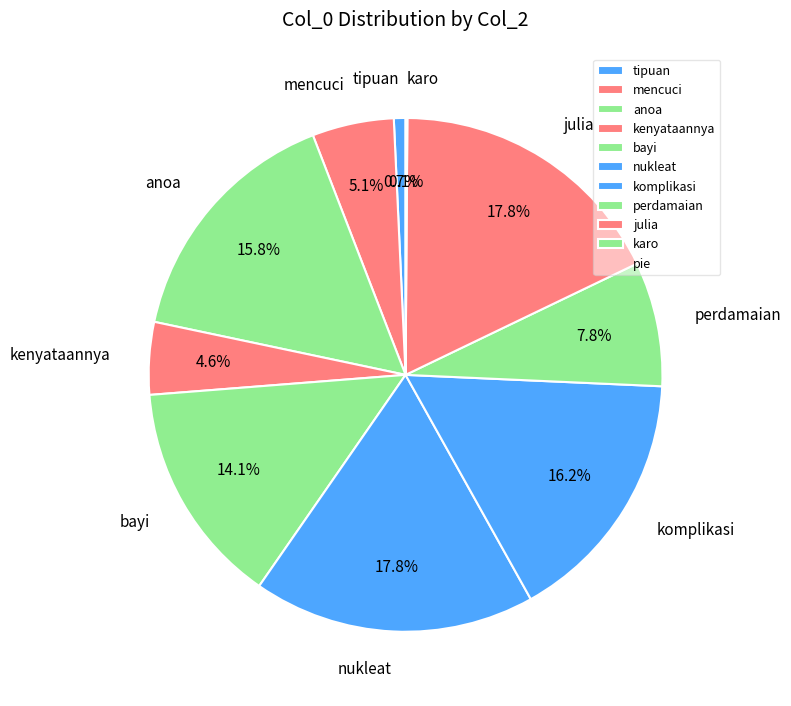

Combined, what portion of the pie is perdamaian and kenyataannya?

12.4%